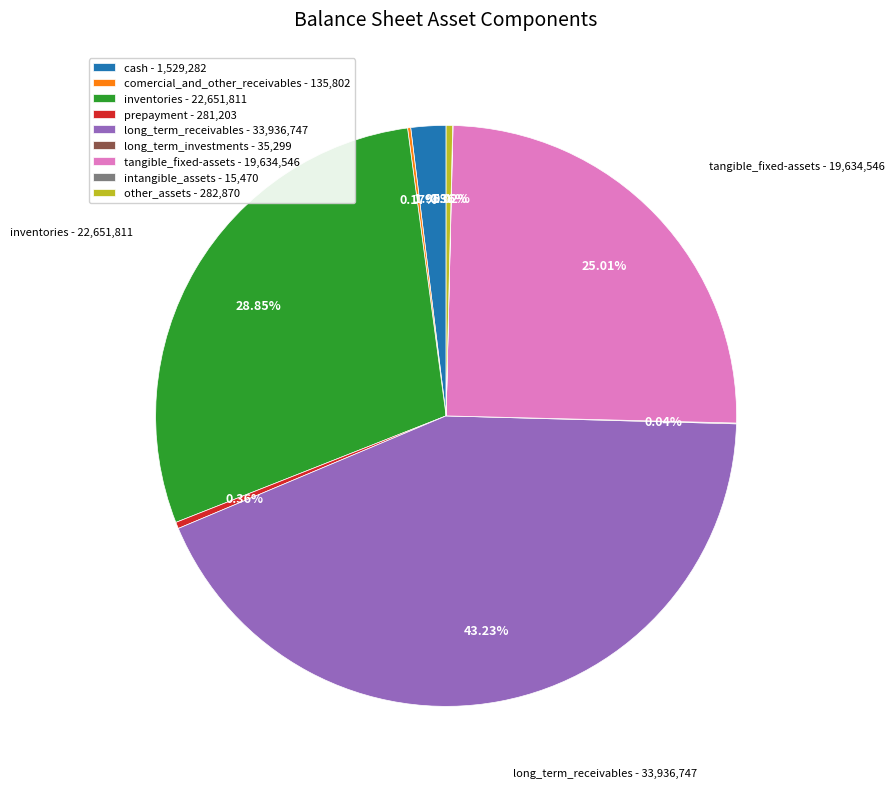

Is there any slice that represents more than half of the pie?

No